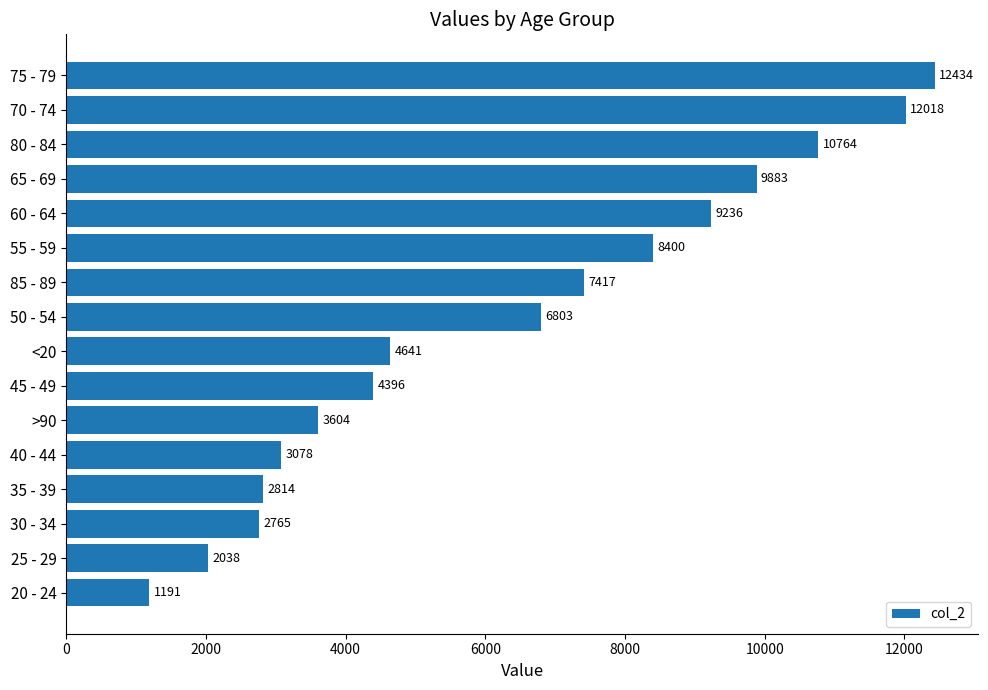

What value does the data have at 25 - 29?

2038